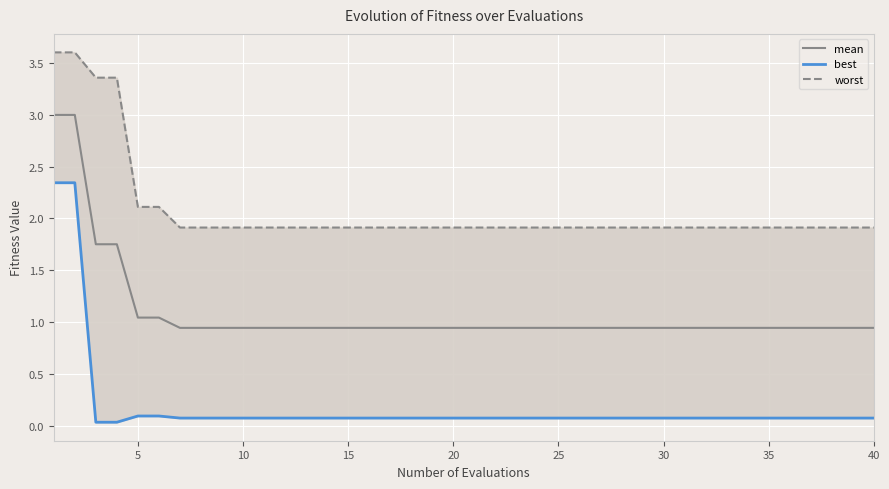

What is the maximum value for mean?

3.0